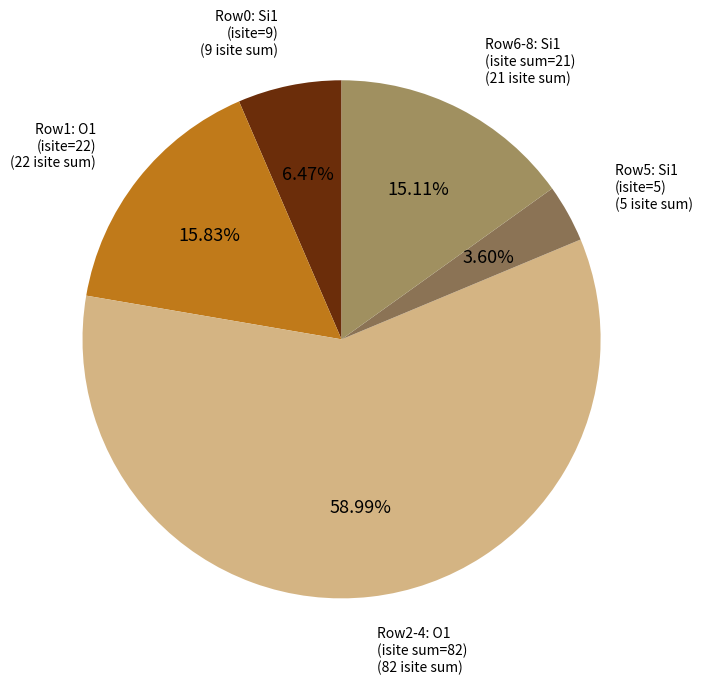

Count the number of slices in the pie.

5